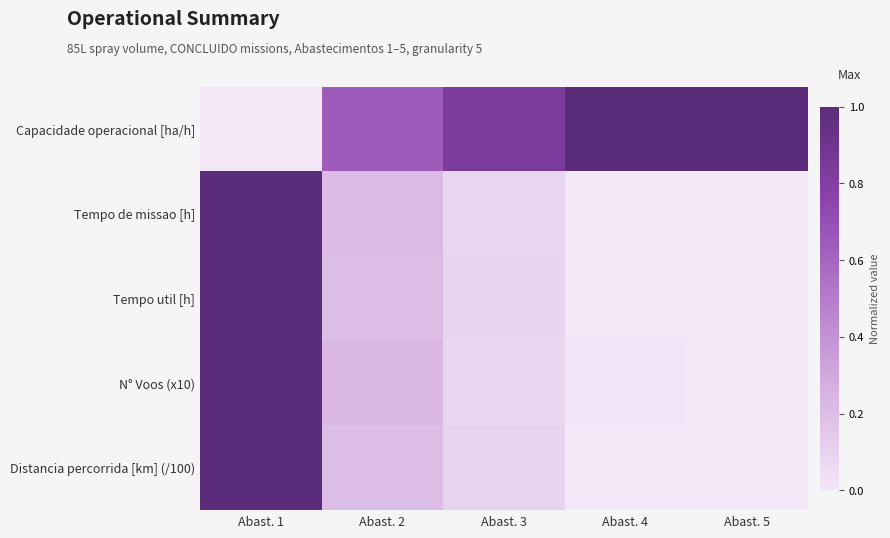

Between Abast. 2 and Abast. 1, which is larger?

Abast. 2